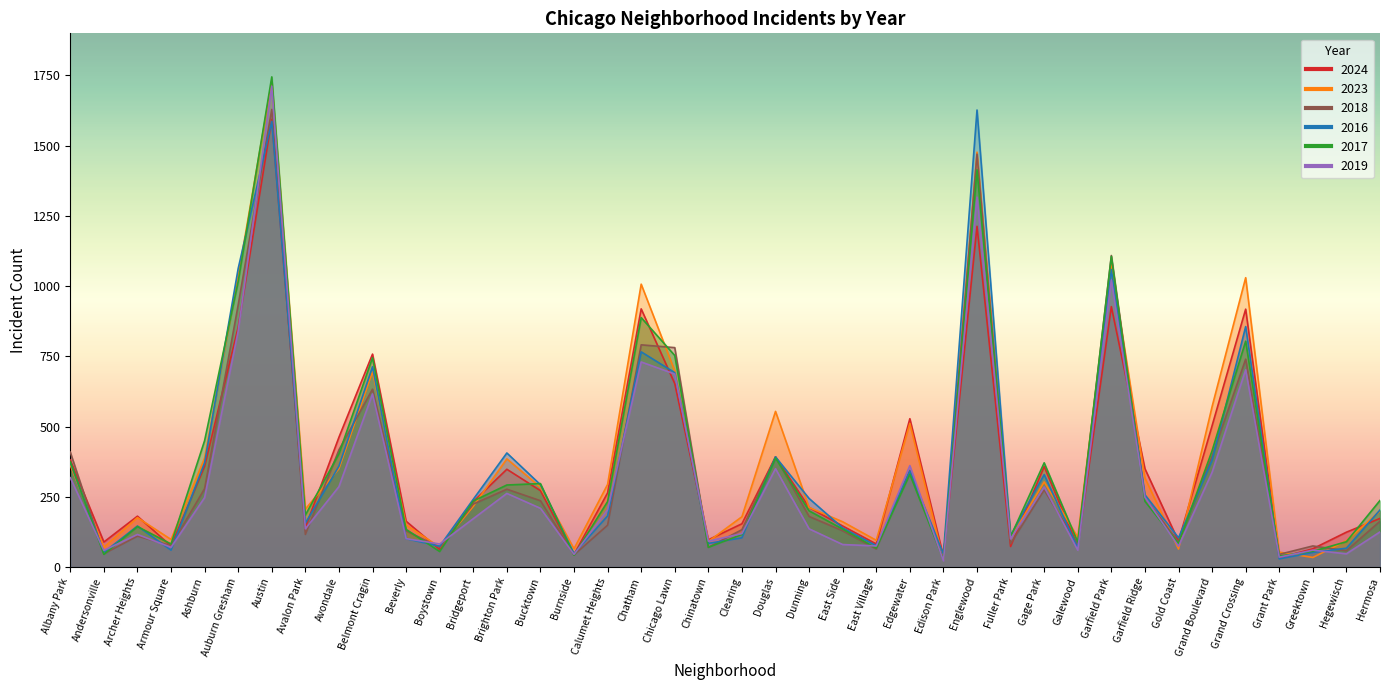

What position from the left is Armour Square?

4